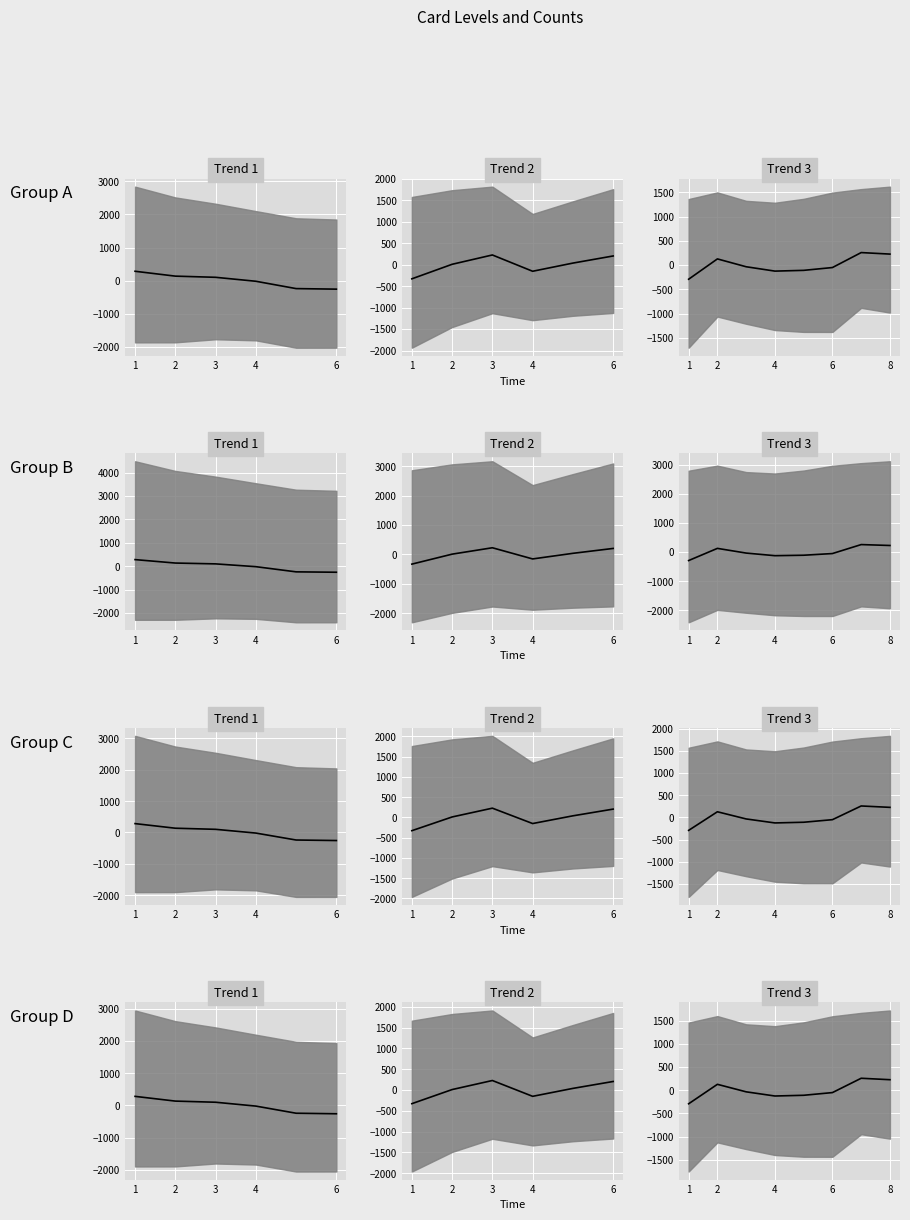

Count the number of data series in this chart.

1